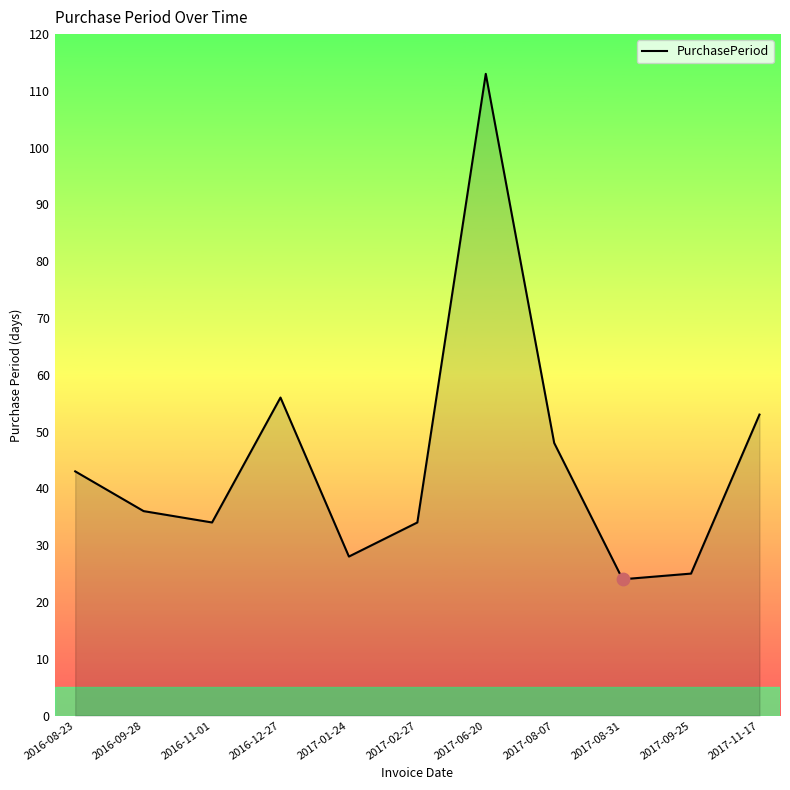

What is the ratio of the value at 2017-06-20 to the value at 2017-08-31?

4.7